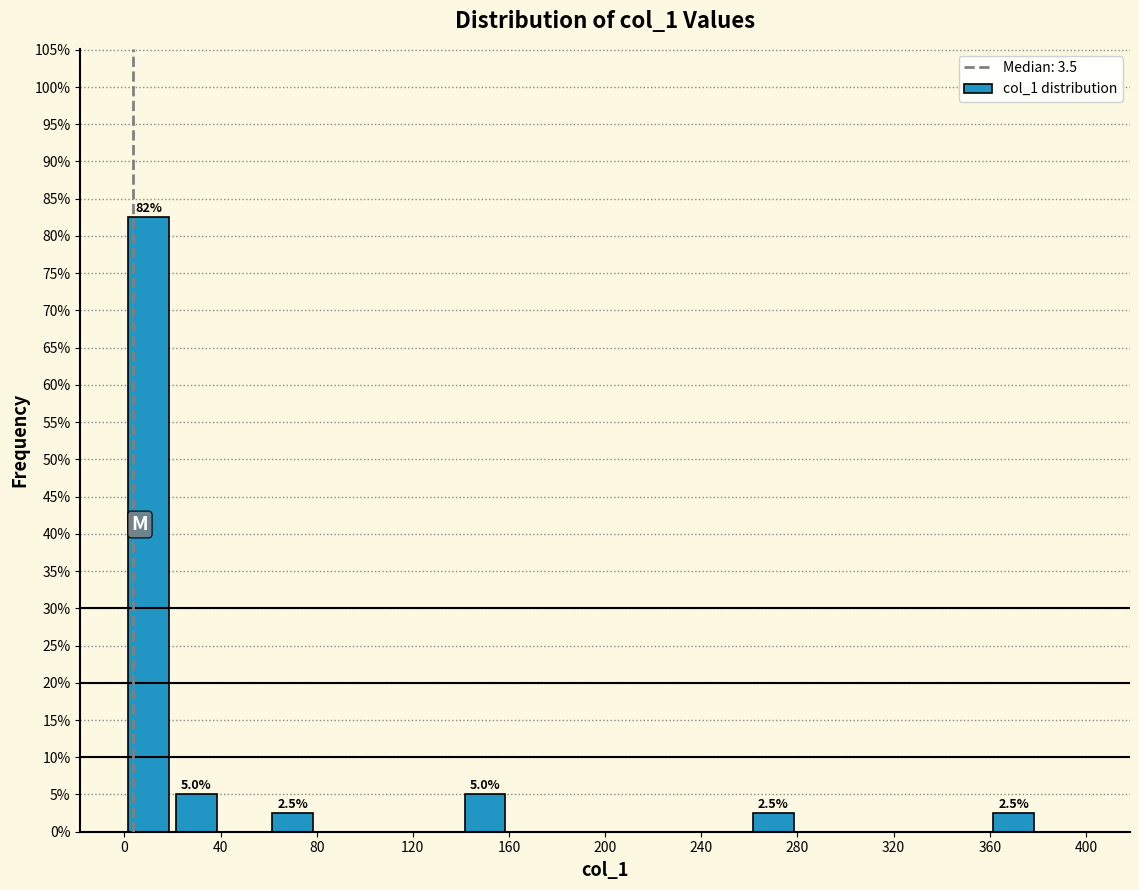

Over which range of the x-axis is the bar tallest?

0 to 20